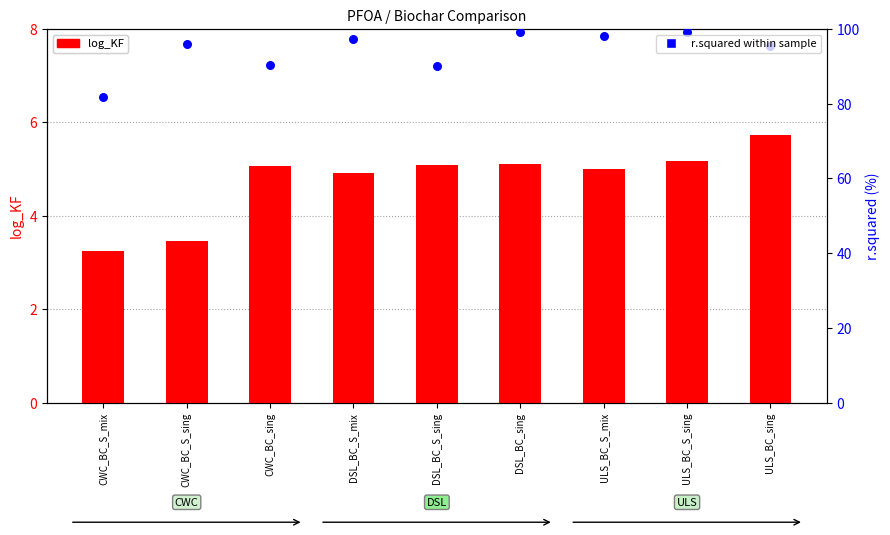

What are all the series names shown in the legend?

log_KF, r.squared within sample